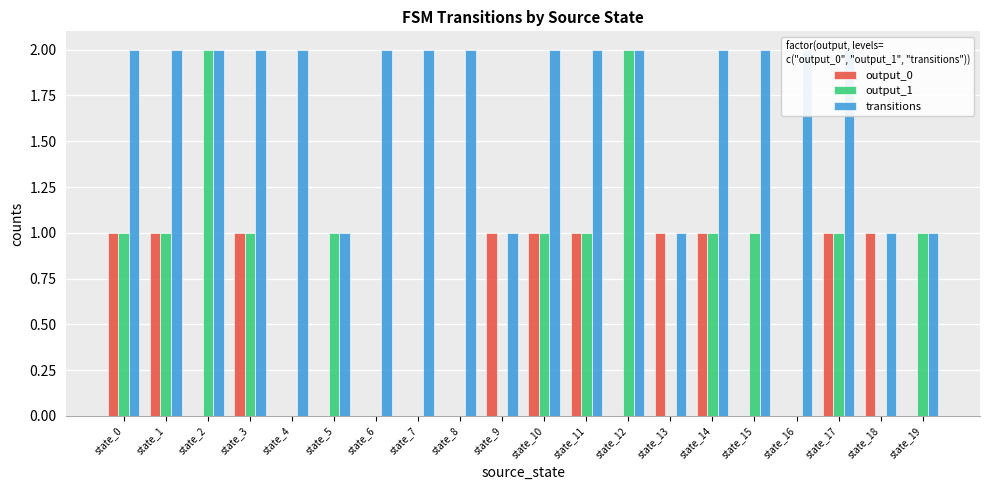

Reading left to right, transcribe all the data shown in this chart.

output_0: state_0=1	state_1=1	state_2=0	state_3=1	state_4=0	state_5=0	state_6=0	state_7=0	state_8=0	state_9=1	state_10=1	state_11=1	state_12=0	state_13=1	state_14=1	state_15=0	state_16=0	state_17=1	state_18=1	state_19=0
output_1: state_0=1	state_1=1	state_2=2	state_3=1	state_4=0	state_5=1	state_6=0	state_7=0	state_8=0	state_9=0	state_10=1	state_11=1	state_12=2	state_13=0	state_14=1	state_15=1	state_16=0	state_17=1	state_18=0	state_19=1
transitions: state_0=2	state_1=2	state_2=2	state_3=2	state_4=2	state_5=1	state_6=2	state_7=2	state_8=2	state_9=1	state_10=2	state_11=2	state_12=2	state_13=1	state_14=2	state_15=2	state_16=2	state_17=2	state_18=1	state_19=1